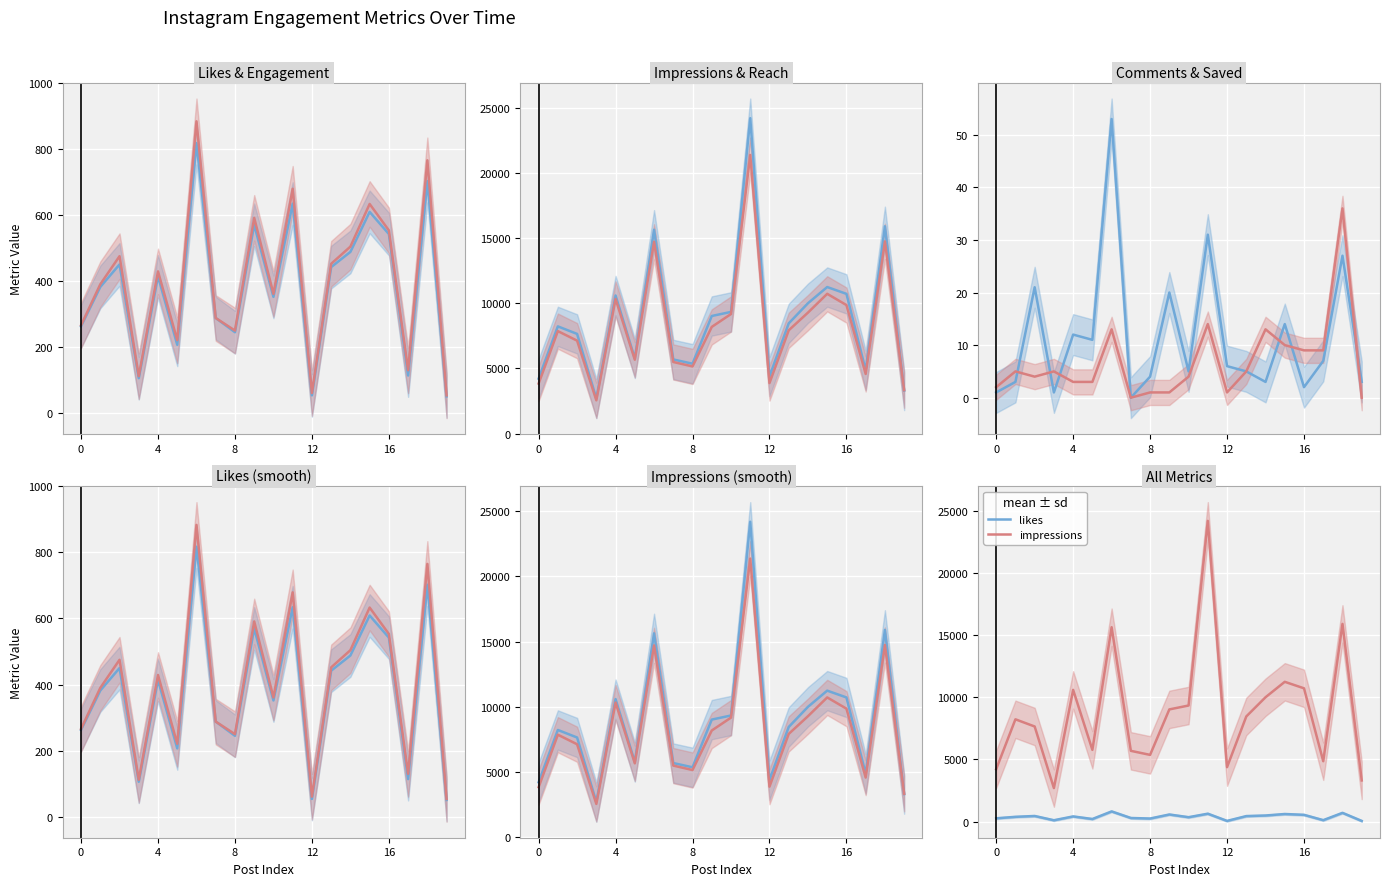

At which label does saved reach its minimum?

7